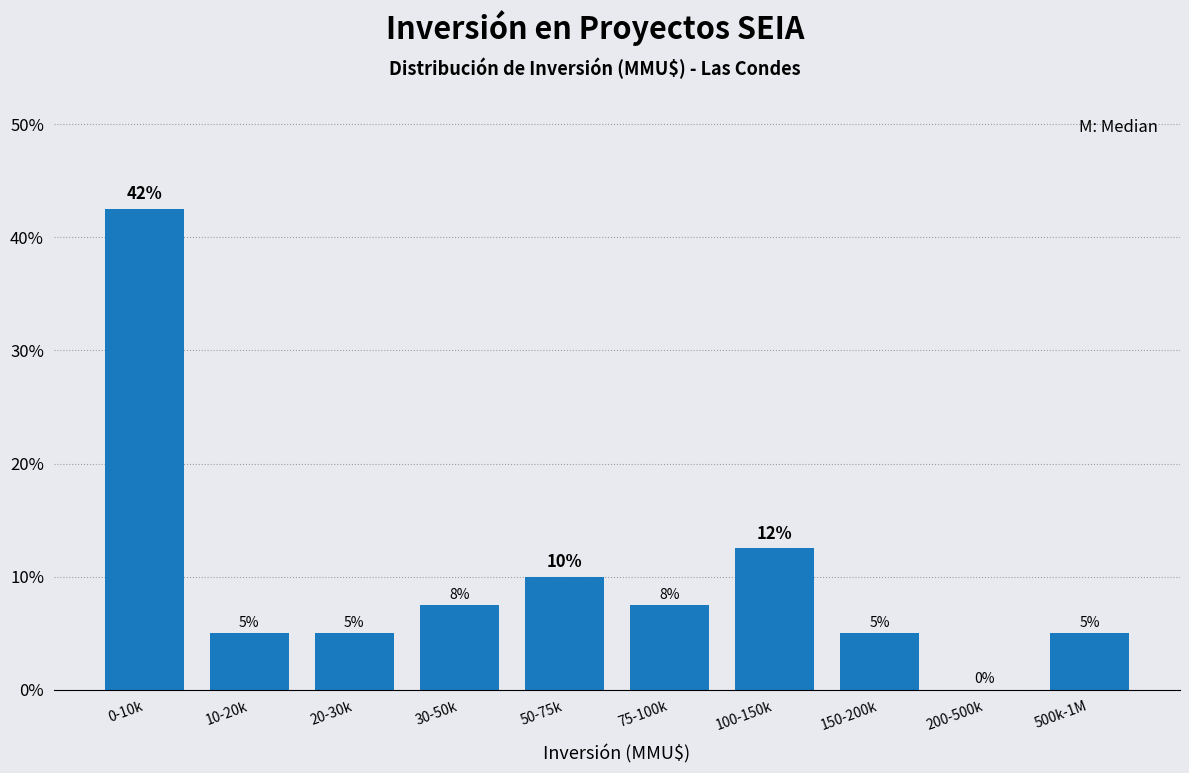

Read the value at 0-10k.

42.5